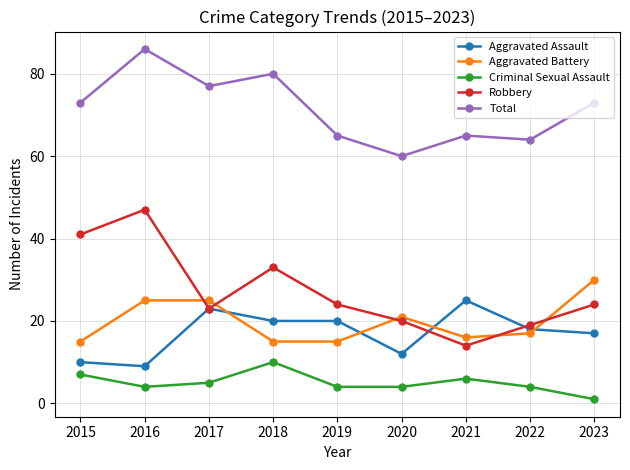

Which series has the widest spread of values?

Robbery